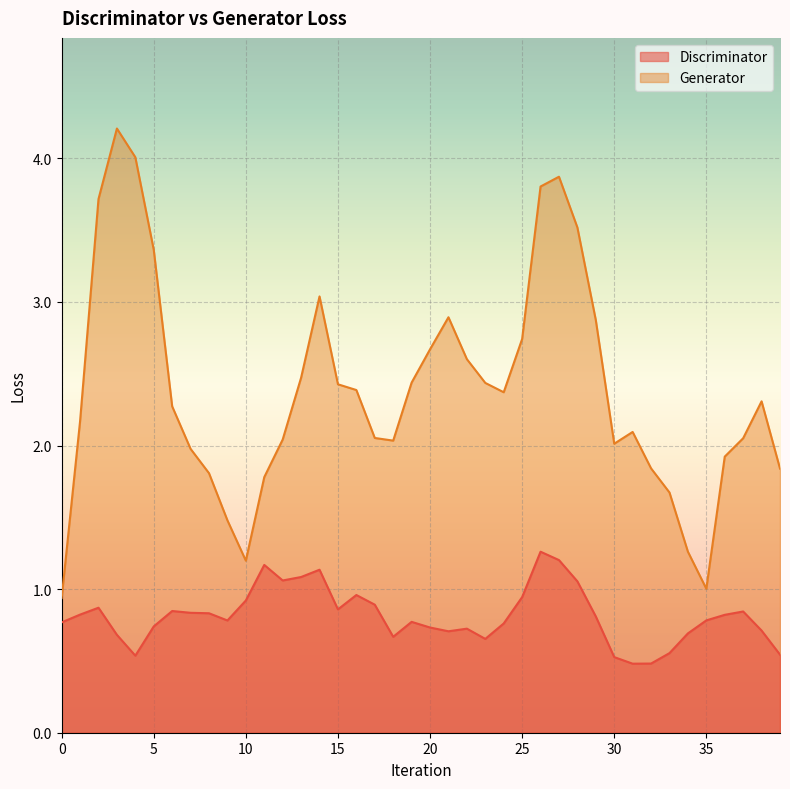

Which series has the largest range (max minus min)?

Generator